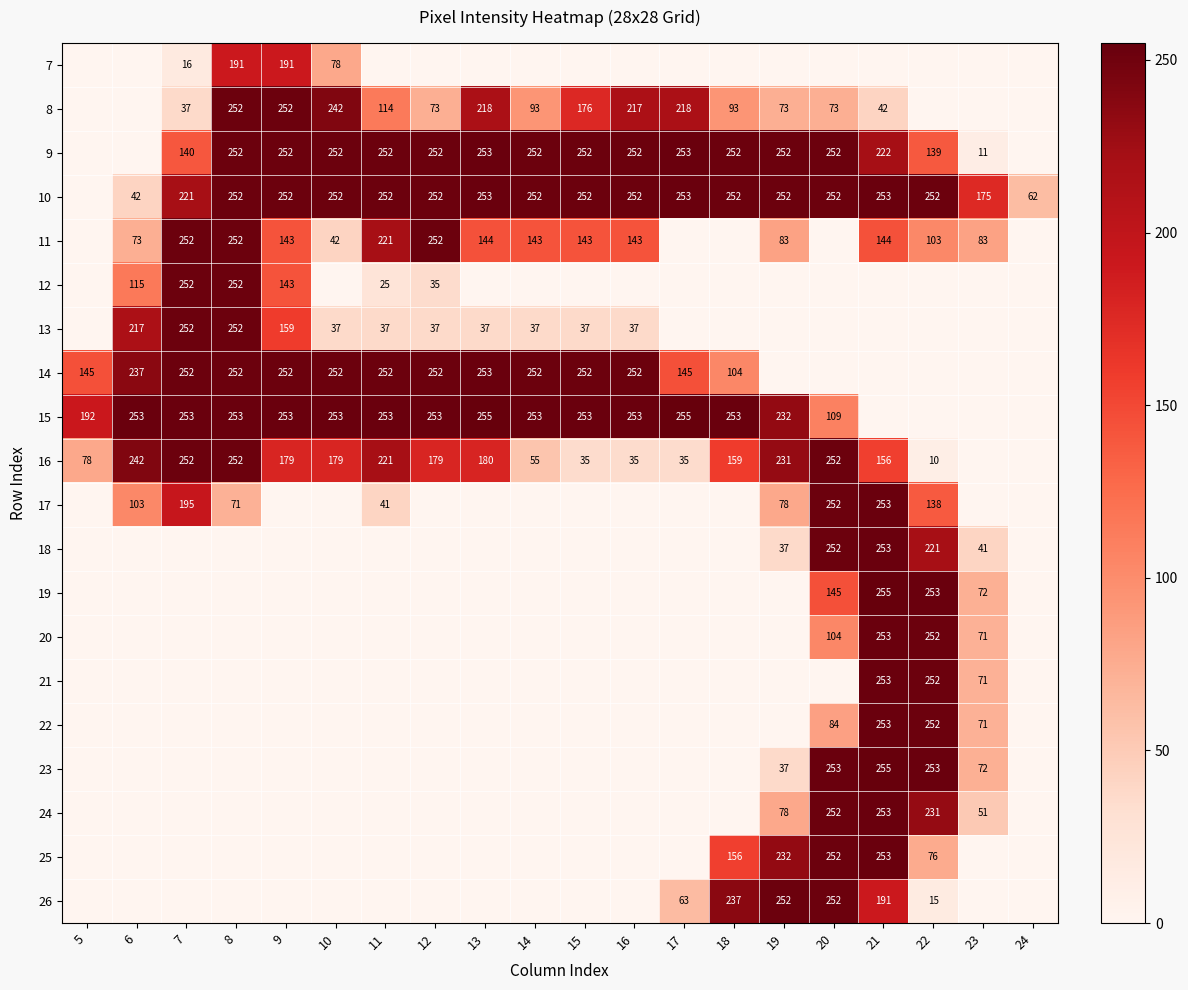

At which category is the sum across all series the highest?

21